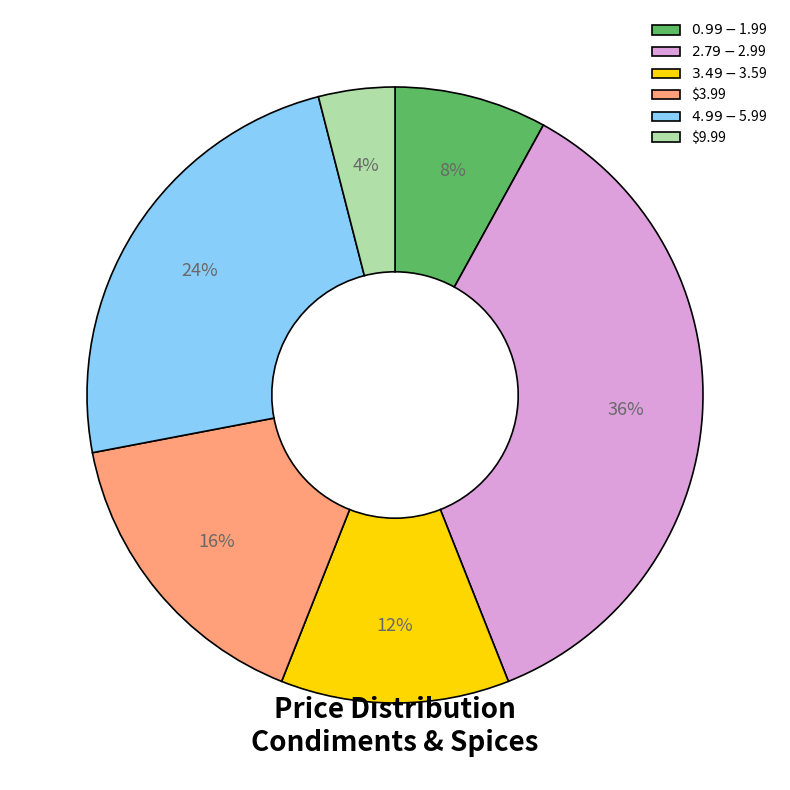

To the nearest percent, what percentage of the pie is $9.99?

4%